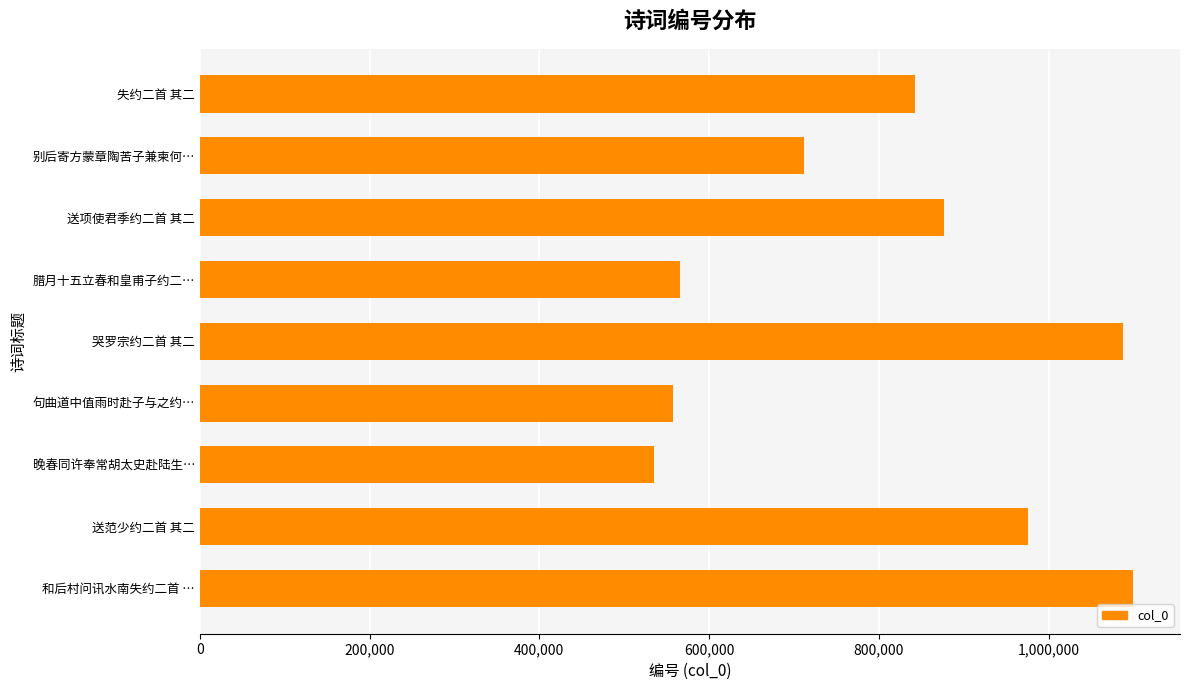

What is the ratio of the value at 和后村问讯水南失约二首 … to the value at 腊月十五立春和皇甫子约二…?

1.9